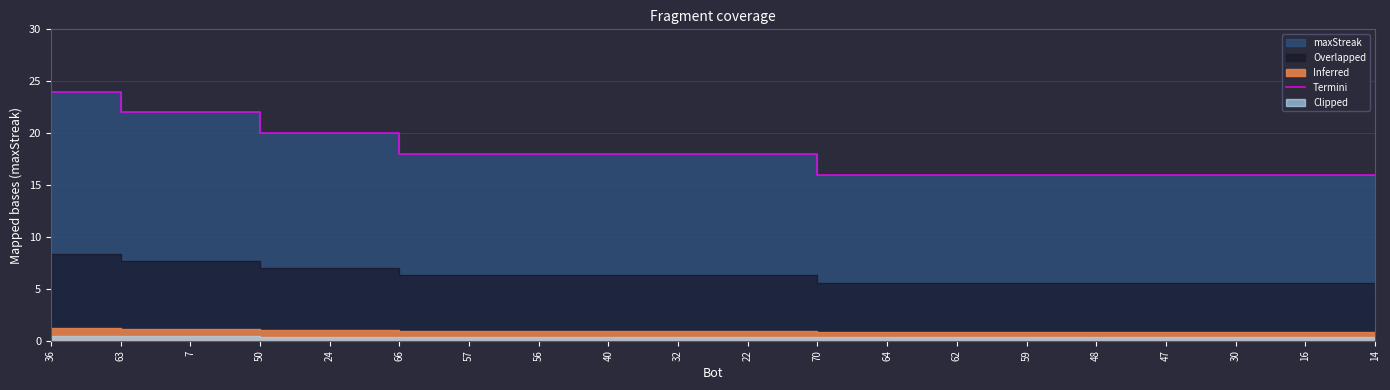

Rank the categories by value from highest to lowest.

36, 63, 7, 50, 24, 66, 57, 56, 40, 32, 22, 70, 64, 62, 59, 48, 47, 30, 16, 14